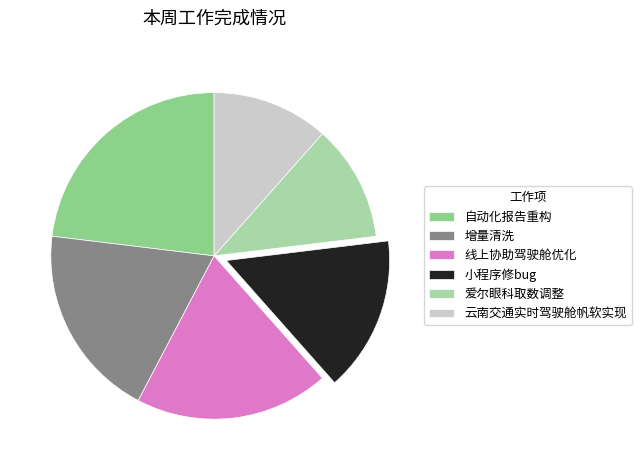

True or false: 增量清洗 accounts for 8% of the total.

False